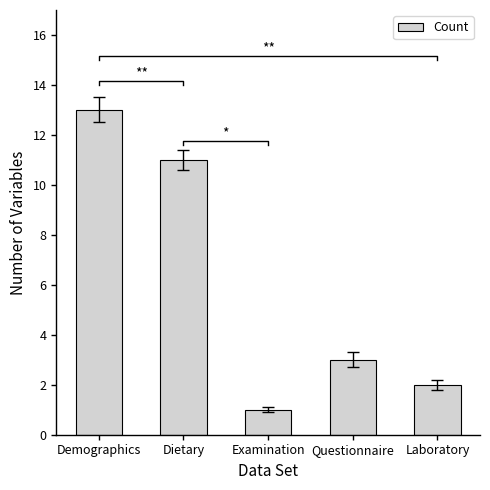

Where does the data first go above 3?

Demographics